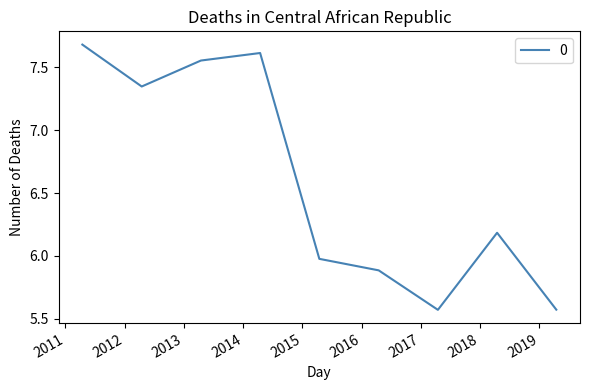

What is the maximum value shown in the chart?

7.7